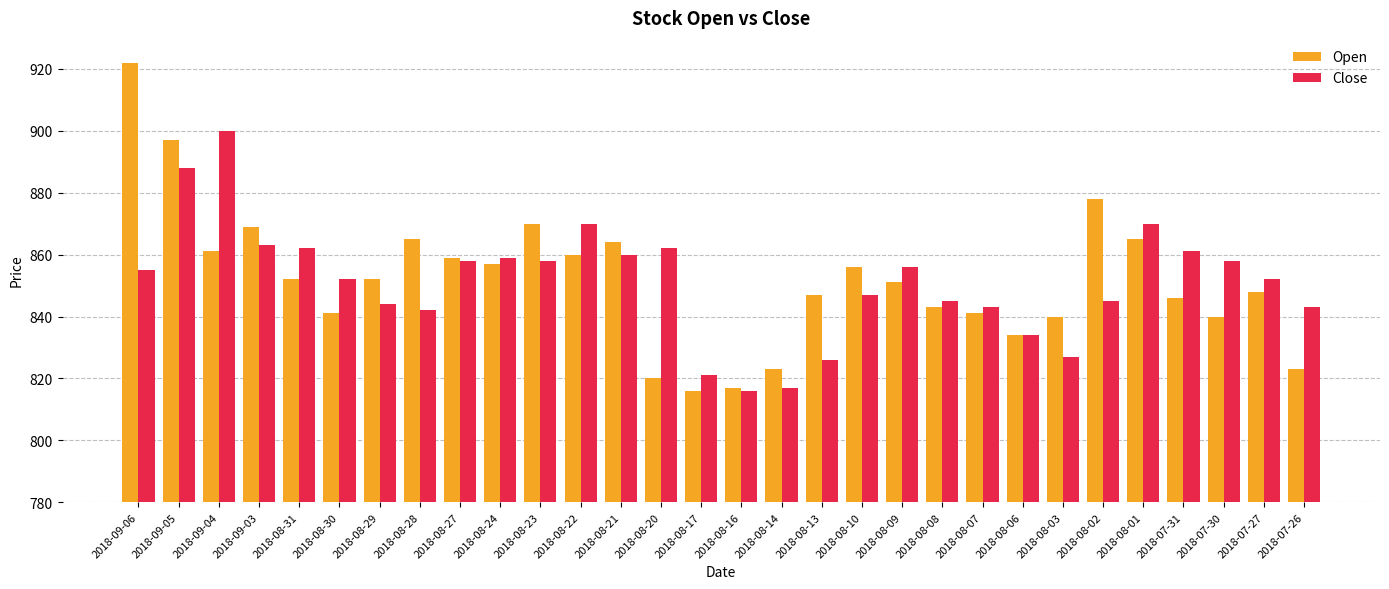

Which series has the widest spread of values?

Open